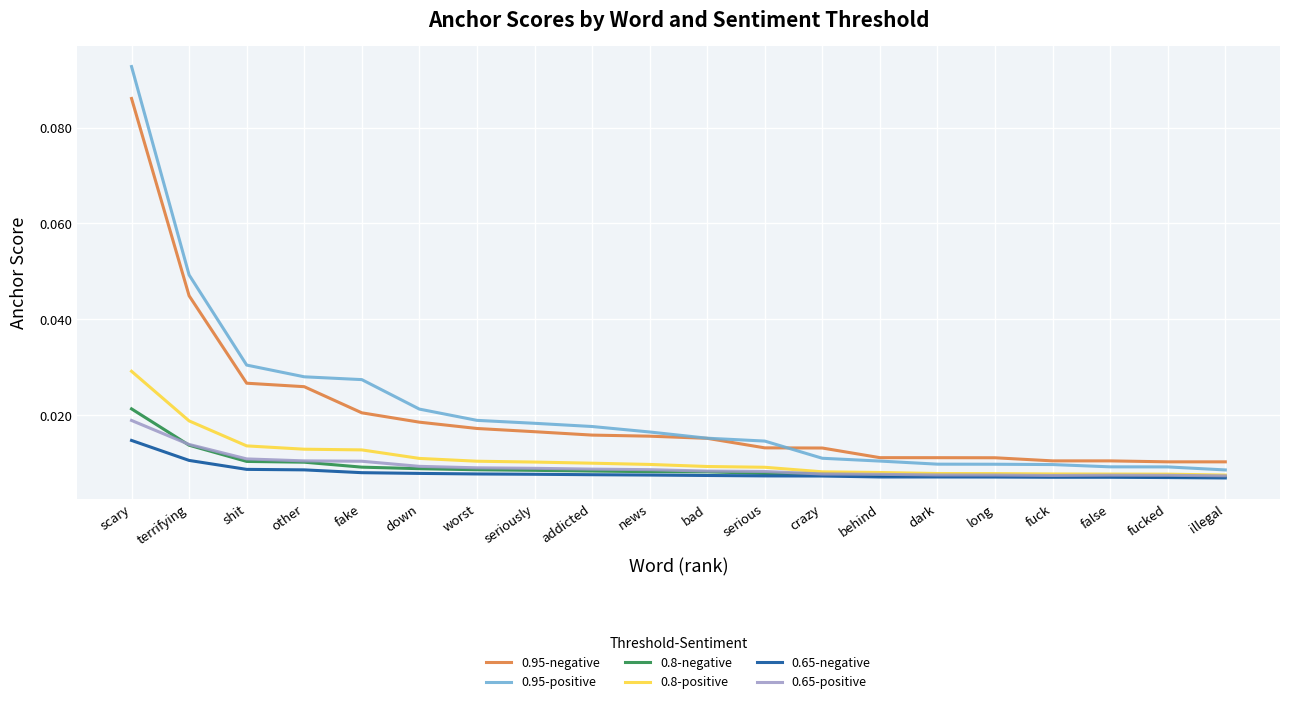

Which category has the highest value in the 0.65-negative series?

scary